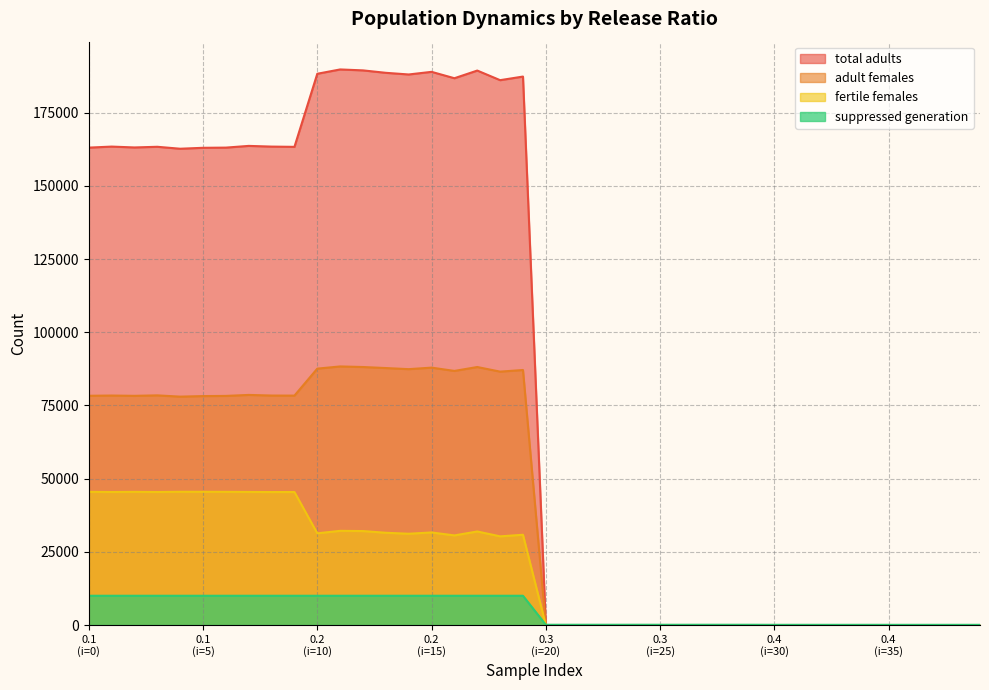

True or false: fertile females and adult females cross at least once.

False